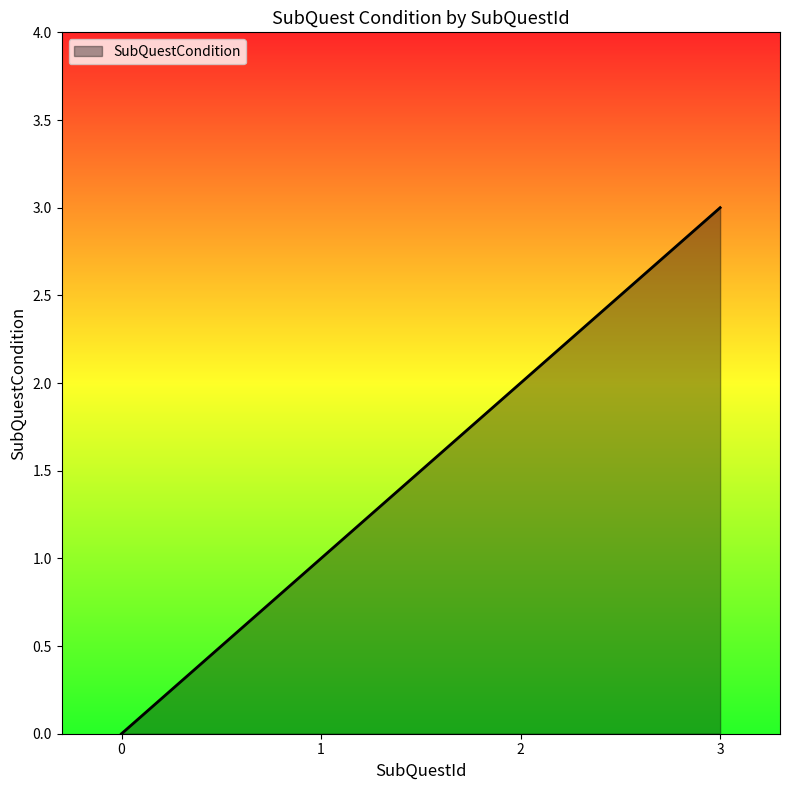

The value at 1 is 0. True or false?

False